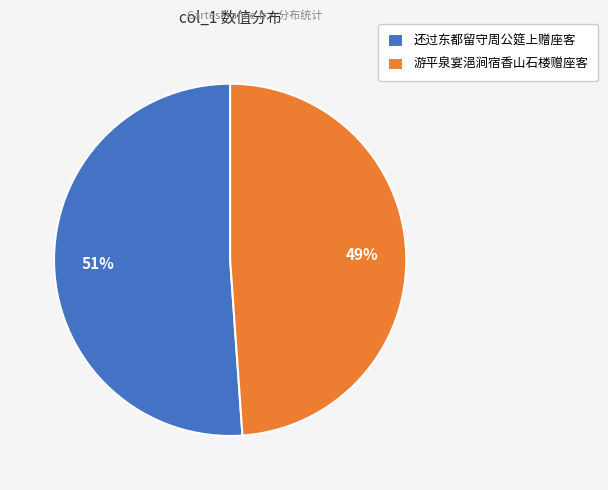

What percentage is the 还过东都留守周公筵上赠座客 slice, to the nearest percent?

51%